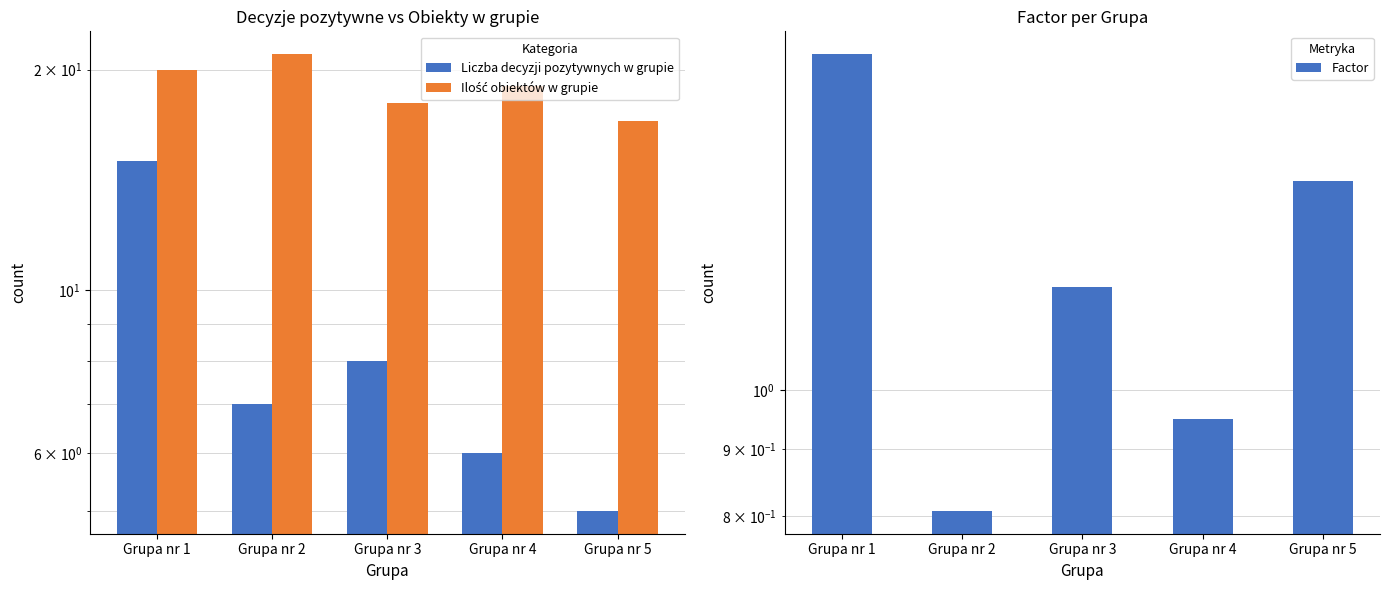

How many values in the Factor series are below 1?

2